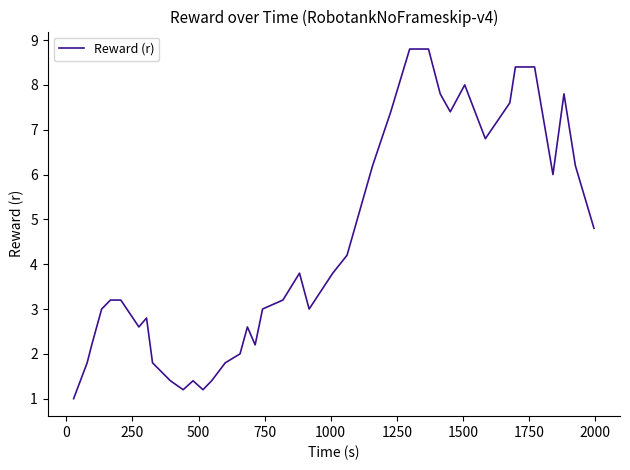

What is the greatest value displayed?

8.8